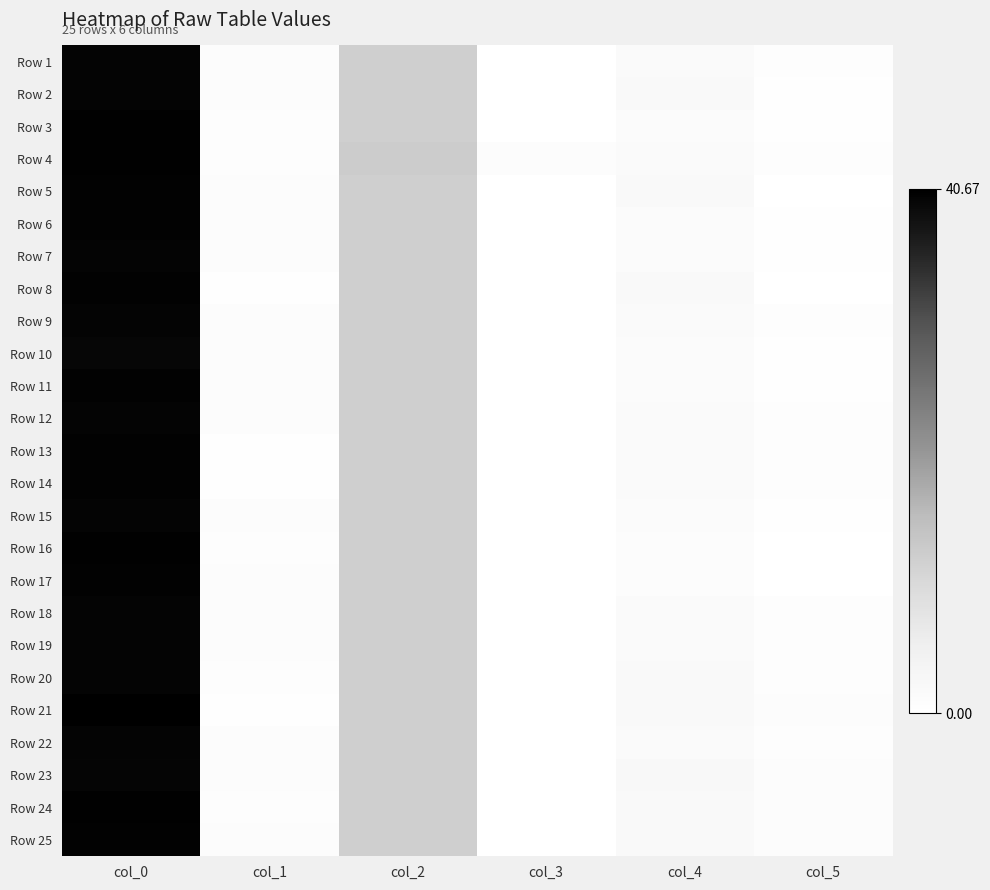

Reading left to right, extract all data points from this chart.

Row 1: col_0=40.0	col_1=1.0	col_2=12.0	col_3=0.0	col_4=1.5	col_5=0.5
Row 2: col_0=40.0	col_1=1.0	col_2=12.0	col_3=0.0	col_4=1.8	col_5=0.4
Row 3: col_0=40.5	col_1=0.5	col_2=12.0	col_3=0.0	col_4=1.3	col_5=0.5
Row 4: col_0=40.5	col_1=0.5	col_2=12.5	col_3=0.9	col_4=1.5	col_5=0.5
Row 5: col_0=40.3	col_1=0.9	col_2=12.0	col_3=0.0	col_4=2.0	col_5=0.0
Row 6: col_0=40.2	col_1=0.8	col_2=12.0	col_3=0.0	col_4=1.3	col_5=0.5
Row 7: col_0=40.0	col_1=1.0	col_2=12.0	col_3=0.0	col_4=1.2	col_5=0.4
Row 8: col_0=40.3	col_1=0.5	col_2=12.0	col_3=0.0	col_4=2.0	col_5=0.0
Row 9: col_0=40.0	col_1=0.8	col_2=12.0	col_3=0.0	col_4=1.5	col_5=0.5
Row 10: col_0=39.7	col_1=0.9	col_2=12.0	col_3=0.0	col_4=1.3	col_5=0.5
Row 11: col_0=40.2	col_1=0.8	col_2=12.0	col_3=0.0	col_4=1.3	col_5=0.5
Row 12: col_0=40.0	col_1=0.8	col_2=12.0	col_3=0.0	col_4=1.6	col_5=0.5
Row 13: col_0=40.2	col_1=0.4	col_2=12.0	col_3=0.0	col_4=1.5	col_5=0.5
Row 14: col_0=40.2	col_1=0.4	col_2=12.0	col_3=0.0	col_4=1.5	col_5=0.5
Row 15: col_0=40.0	col_1=1.0	col_2=12.0	col_3=0.0	col_4=1.2	col_5=0.4
Row 16: col_0=40.5	col_1=0.5	col_2=12.0	col_3=0.0	col_4=1.0	col_5=0.0
Row 17: col_0=40.2	col_1=0.8	col_2=12.0	col_3=0.0	col_4=1.0	col_5=0.0
Row 18: col_0=40.0	col_1=1.0	col_2=12.0	col_3=0.0	col_4=1.5	col_5=0.5
Row 19: col_0=40.0	col_1=1.0	col_2=12.0	col_3=0.0	col_4=1.5	col_5=0.5
Row 20: col_0=40.0	col_1=0.7	col_2=12.0	col_3=0.0	col_4=2.0	col_5=0.7
Row 21: col_0=40.7	col_1=0.5	col_2=12.0	col_3=0.0	col_4=2.0	col_5=0.8
Row 22: col_0=40.0	col_1=0.8	col_2=12.0	col_3=0.0	col_4=1.5	col_5=0.5
Row 23: col_0=39.8	col_1=0.8	col_2=12.0	col_3=0.0	col_4=2.2	col_5=0.8
Row 24: col_0=40.5	col_1=0.5	col_2=12.0	col_3=0.0	col_4=2.0	col_5=0.8
Row 25: col_0=40.2	col_1=0.8	col_2=12.0	col_3=0.0	col_4=2.0	col_5=0.8